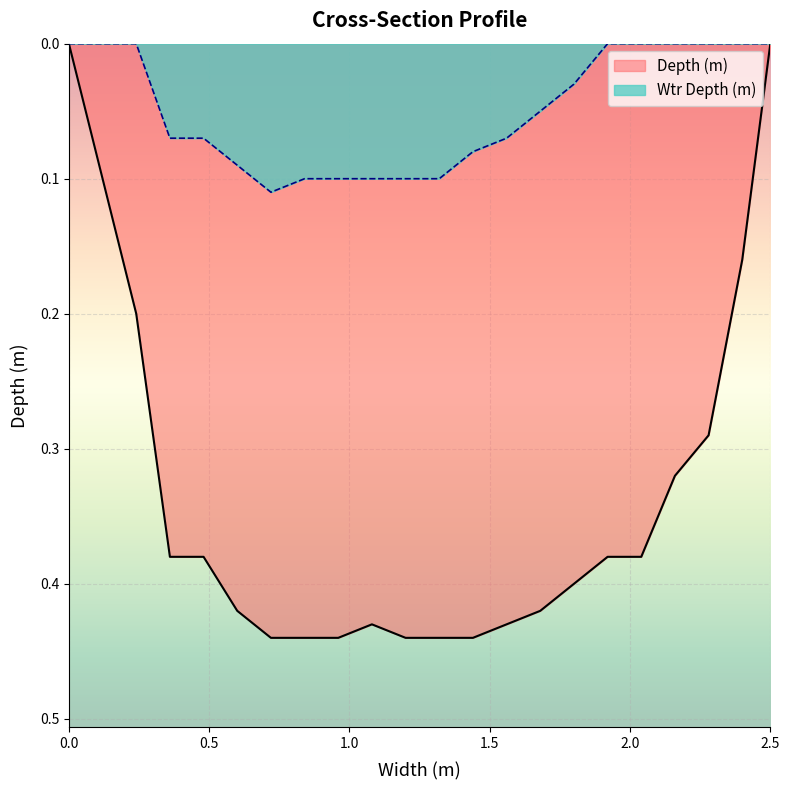

At 1.56, list the series in order from largest to smallest.

Depth (m), Wtr Depth (m)